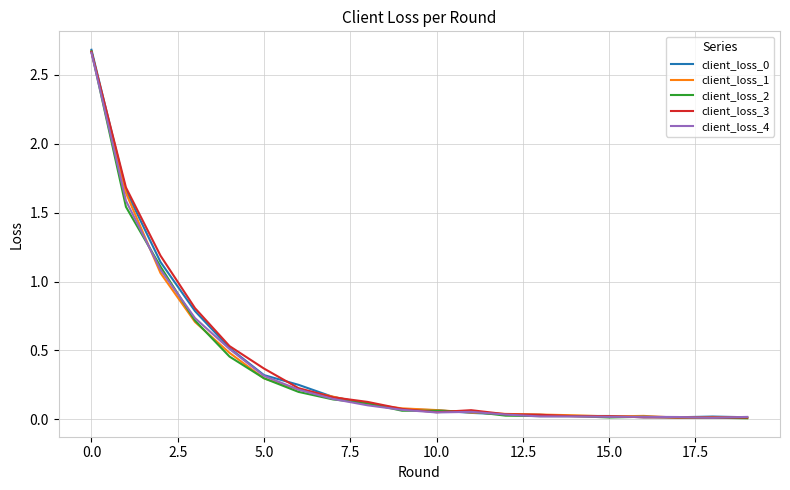

Does the chart have visible grid lines?

Yes